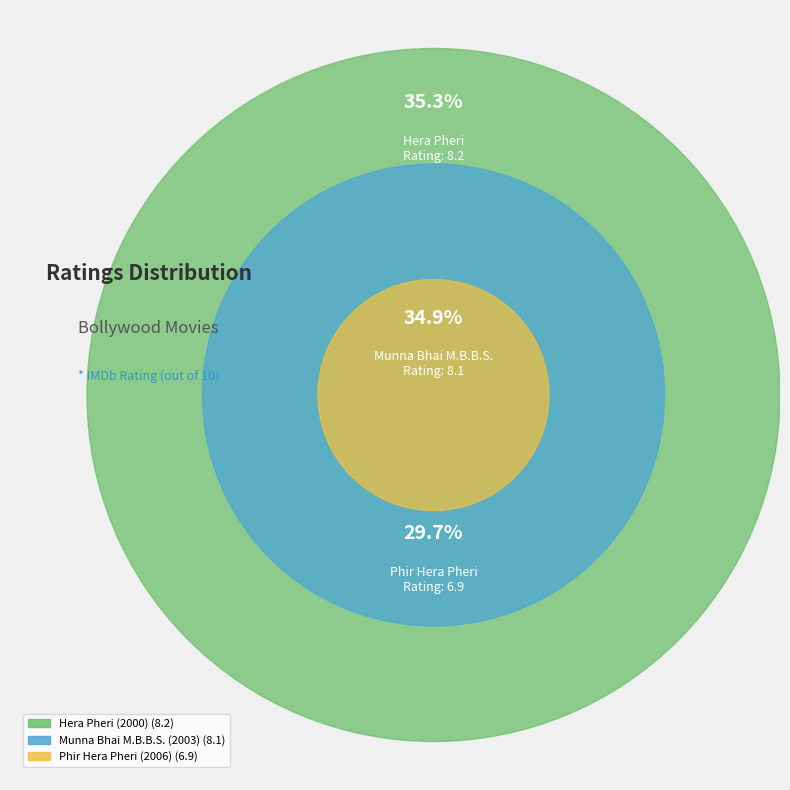

What percentage do Phir Hera Pheri (2006) and Hera Pheri (2000) together represent?

65.1%